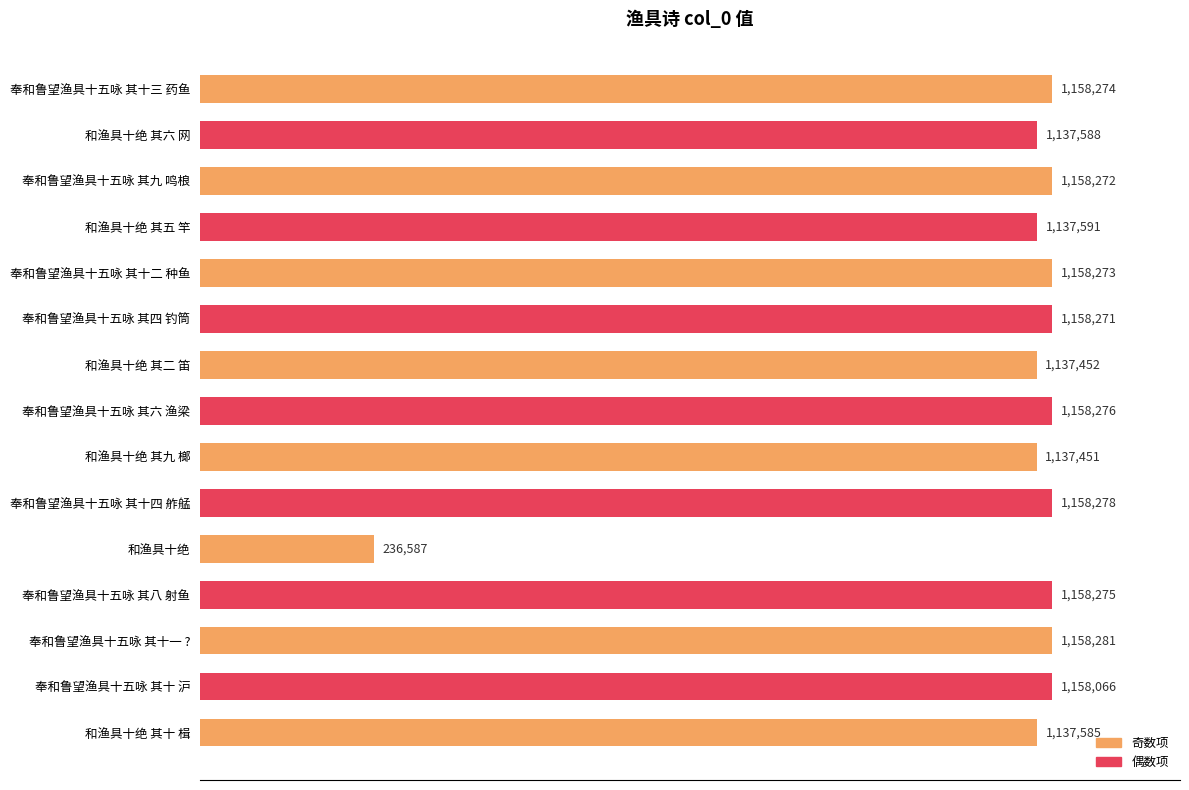

Rank the categories by value from lowest to highest.

和渔具十绝, 和渔具十绝 其九 榔, 和渔具十绝 其二 笛, 和渔具十绝 其十 楫, 和渔具十绝 其六 网, 和渔具十绝 其五 竿, 奉和鲁望渔具十五咏 其十 沪, 奉和鲁望渔具十五咏 其四 钓筒, 奉和鲁望渔具十五咏 其九 鸣桹, 奉和鲁望渔具十五咏 其十二 种鱼, 奉和鲁望渔具十五咏 其十三 药鱼, 奉和鲁望渔具十五咏 其八 射鱼, 奉和鲁望渔具十五咏 其六 渔梁, 奉和鲁望渔具十五咏 其十四 舴艋, 奉和鲁望渔具十五咏 其十一 ?